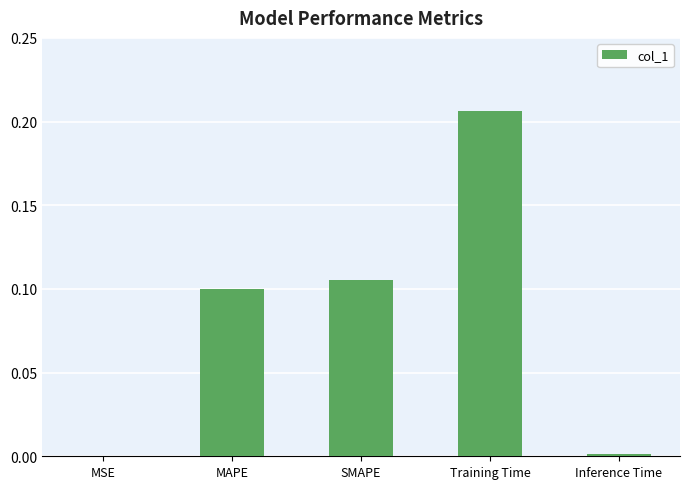

At which category does the chart reach its peak across all series?

Training Time